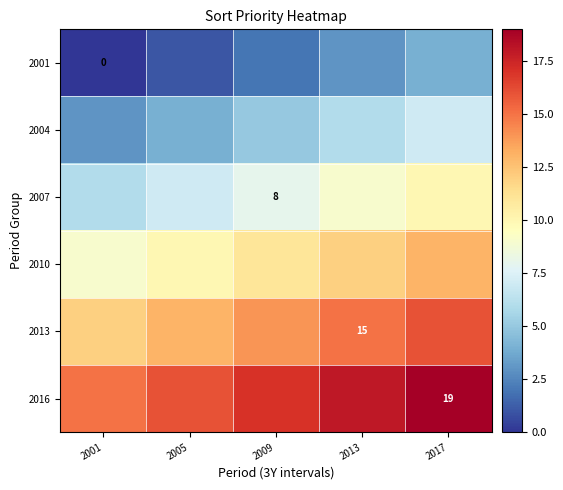

How many 2013 values are between 13 and 15?

3